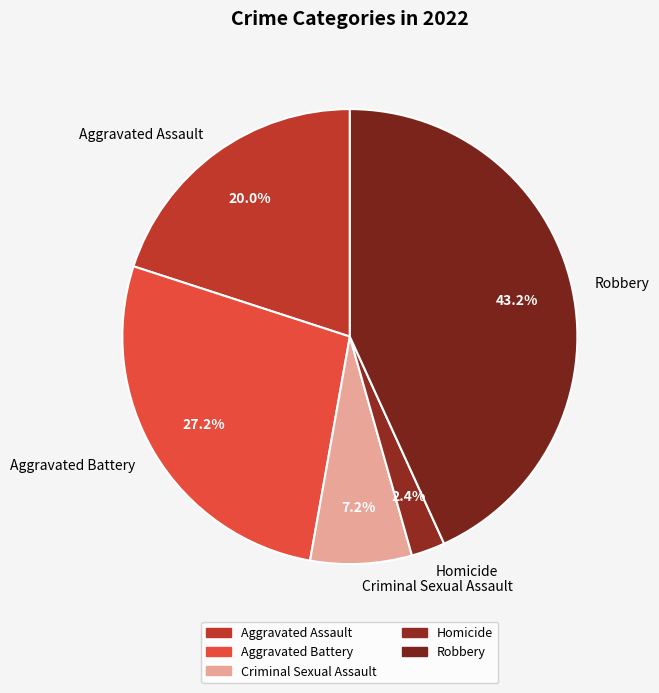

Count the number of slices in the pie.

5